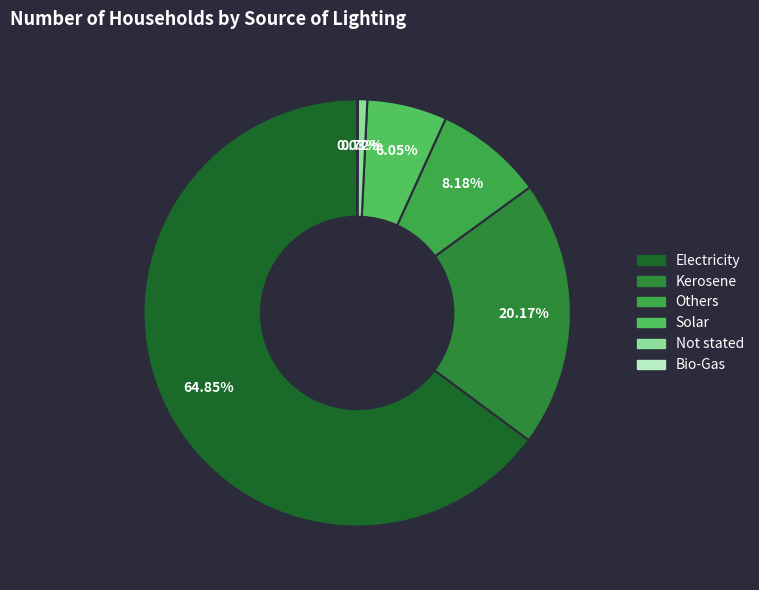

Which category has the biggest portion of the pie?

Electricity